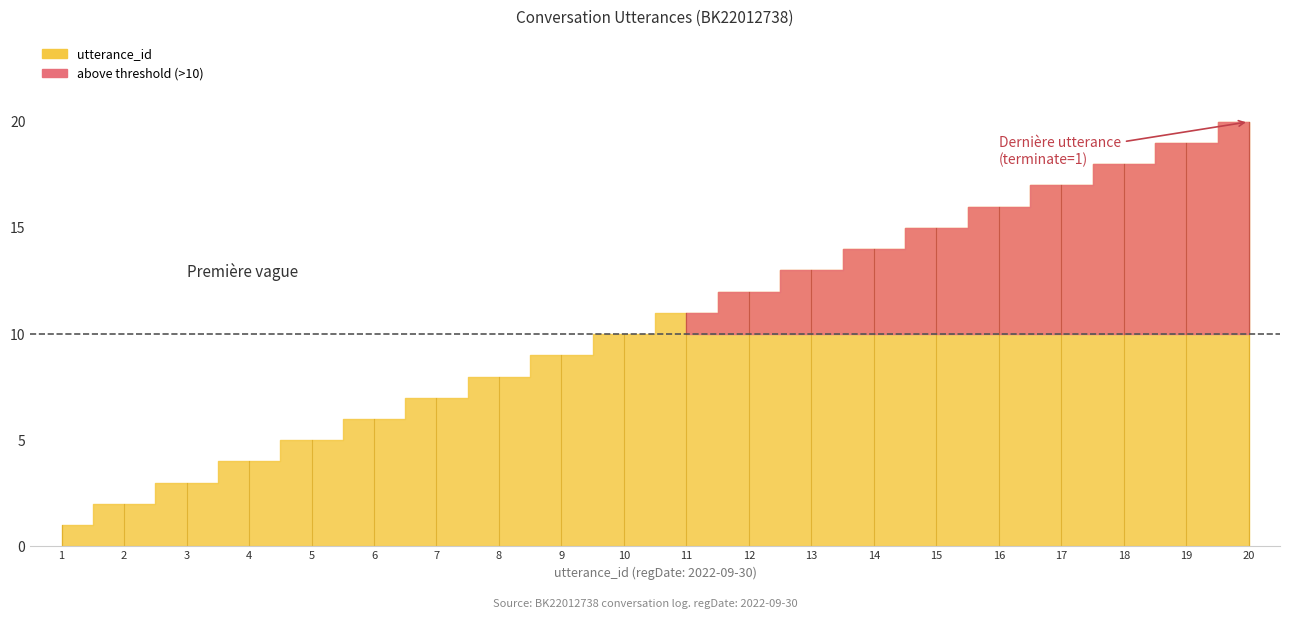

True or false: terminate and utterance_id intersect in this chart.

False